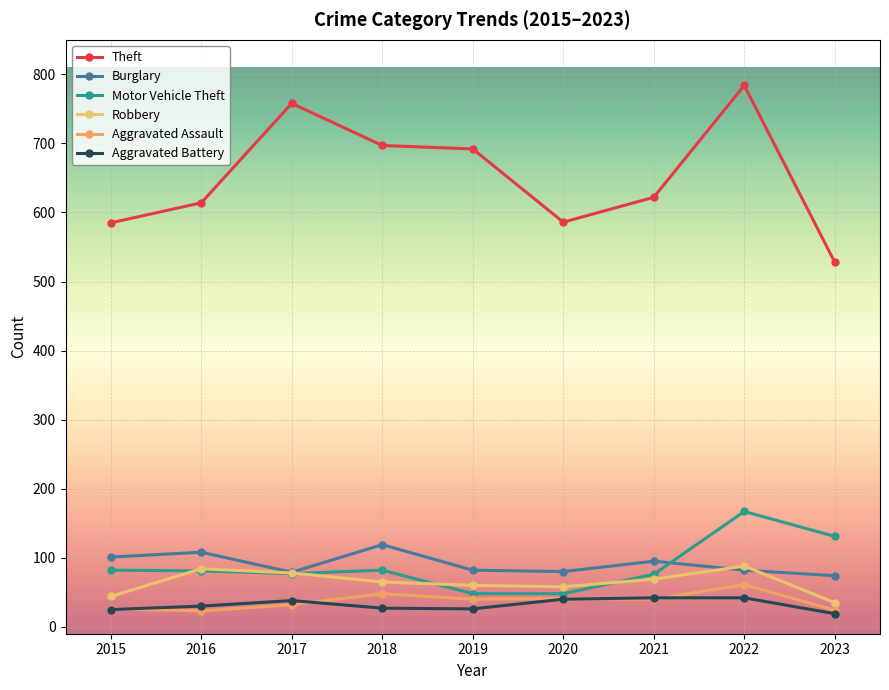

Reading left to right, what are all the values shown in this chart?

Theft: 2015=585	2016=614	2017=758	2018=697	2019=692	2020=586	2021=622	2022=784	2023=528
Burglary: 2015=101	2016=108	2017=79	2018=119	2019=82	2020=80	2021=95	2022=82	2023=74
Motor Vehicle Theft: 2015=82	2016=81	2017=77	2018=82	2019=48	2020=48	2021=76	2022=167	2023=131
Robbery: 2015=44	2016=84	2017=78	2018=65	2019=60	2020=58	2021=69	2022=88	2023=35
Aggravated Assault: 2015=26	2016=23	2017=32	2018=48	2019=40	2020=41	2021=40	2022=61	2023=24
Aggravated Battery: 2015=25	2016=30	2017=38	2018=27	2019=26	2020=40	2021=42	2022=42	2023=19